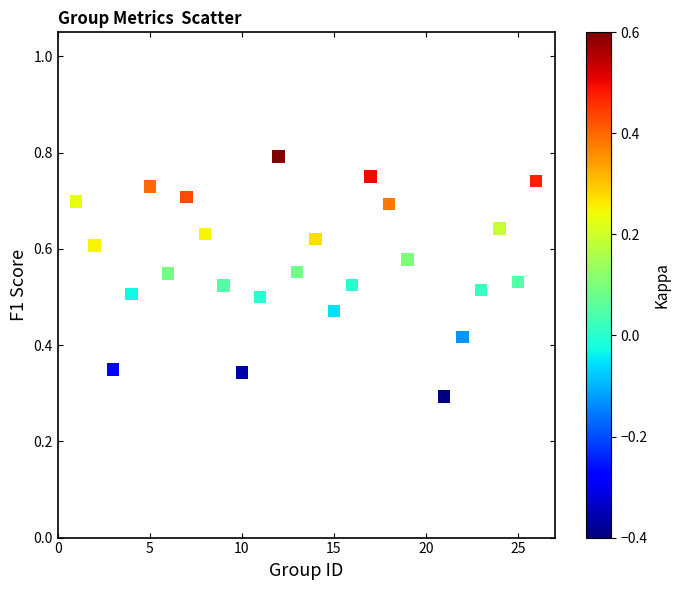

How many data points are displayed?

25